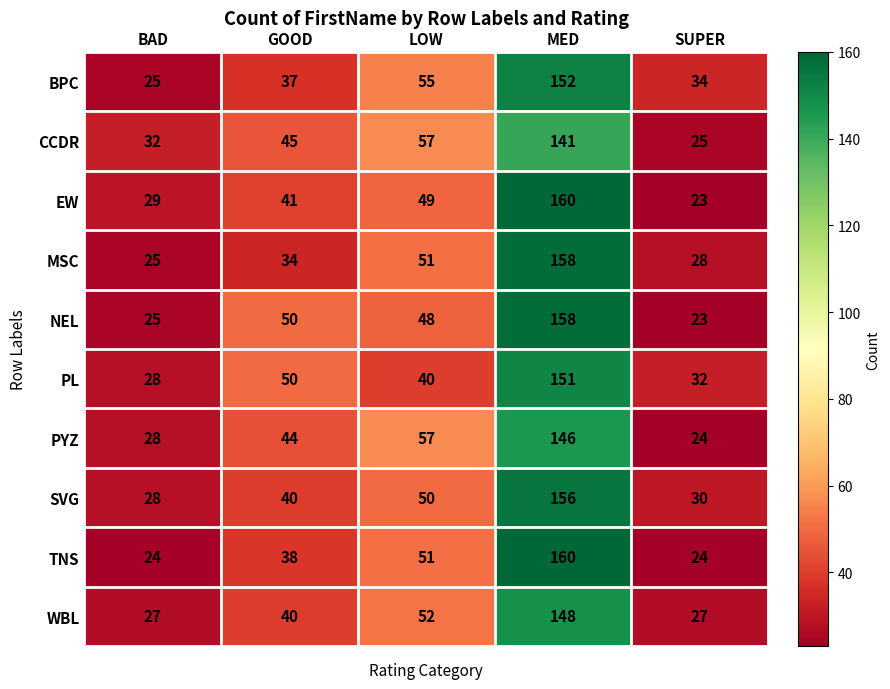

What is the difference between the SVG values at LOW and MED?

106